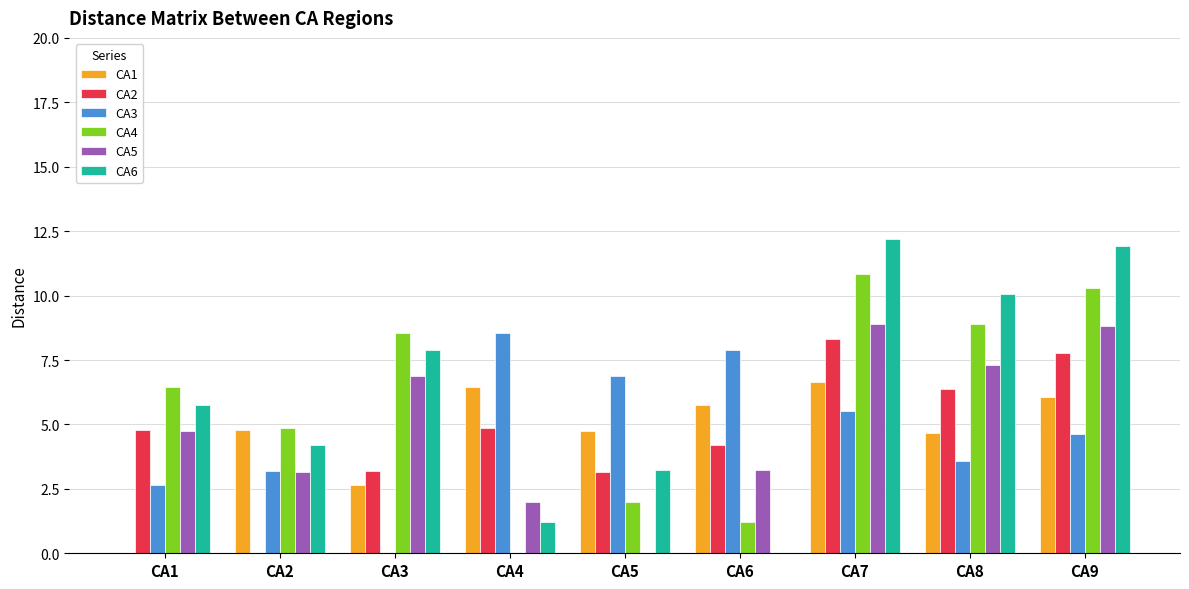

Which series changed the most between CA3 and CA9?

CA3